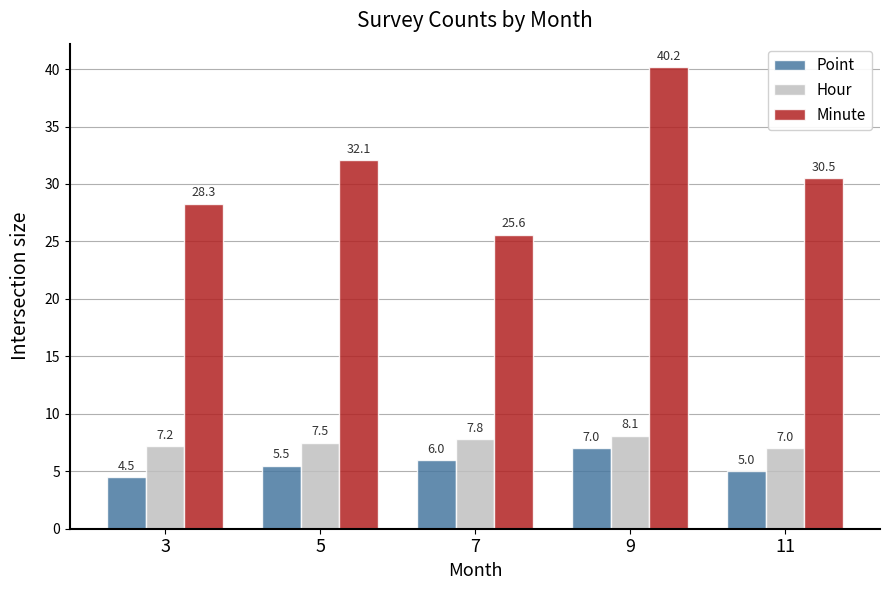

What is the difference between the Hour values at 9 and 11?

1.1